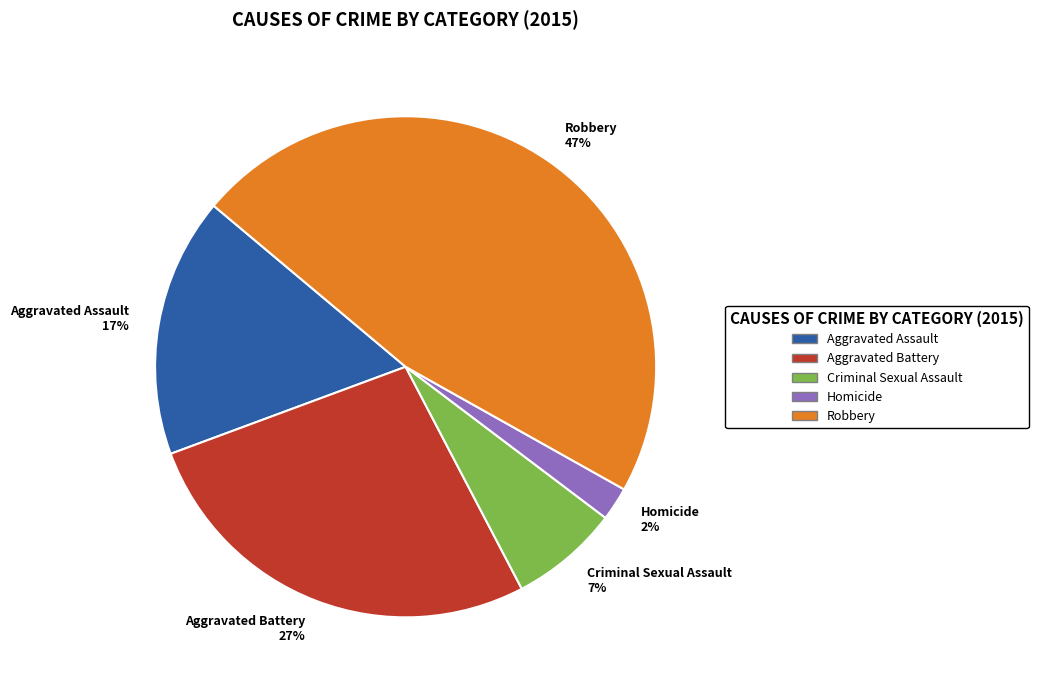

Combined, do Robbery 47% and Homicide 2% account for over 50%?

No